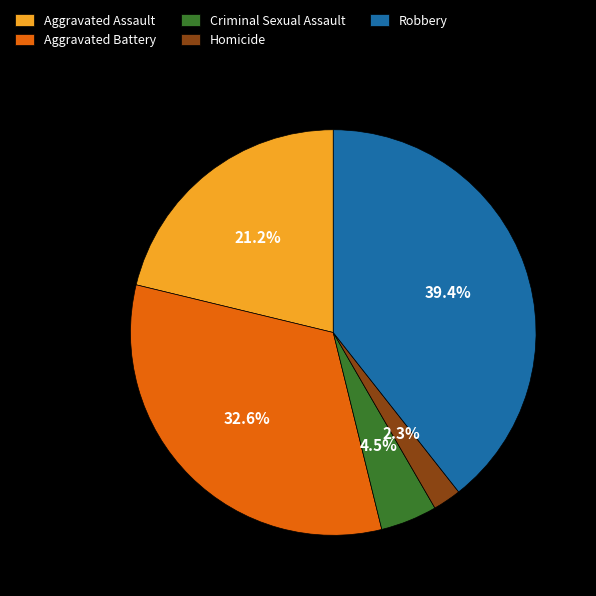

Which has a higher value, Aggravated Assault or Robbery?

Robbery